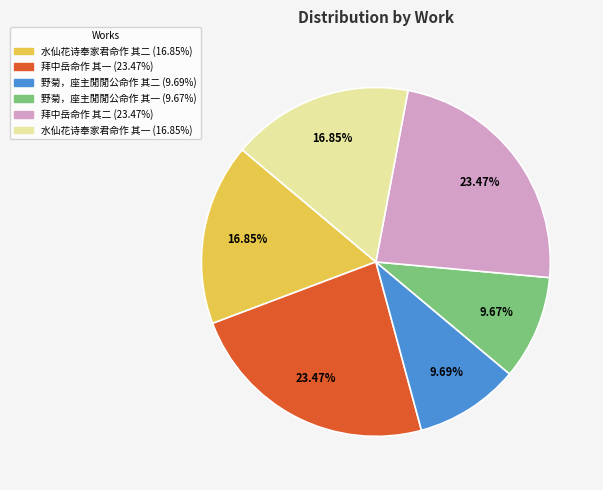

Which has a higher value, 野菊，座主閒閒公命作 其一 or 水仙花诗奉家君命作 其一?

水仙花诗奉家君命作 其一